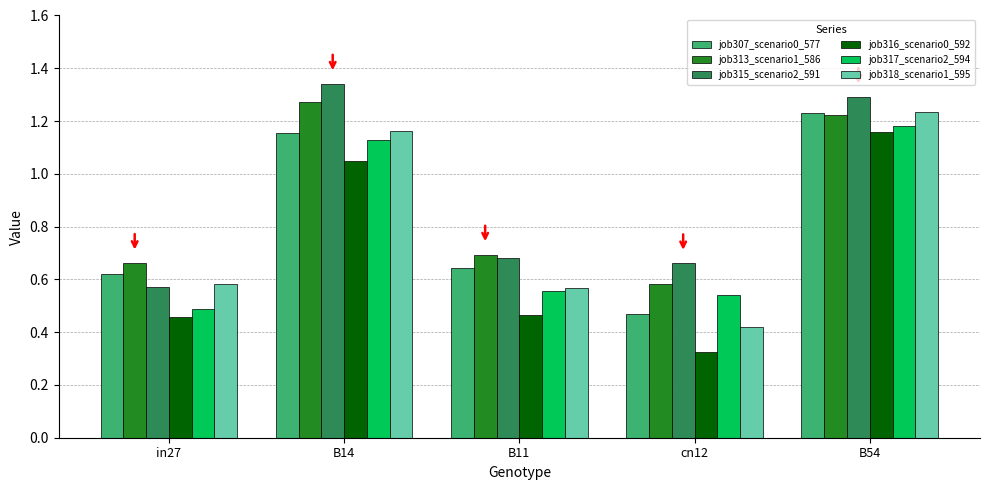

At which category is the sum across all series the highest?

B54